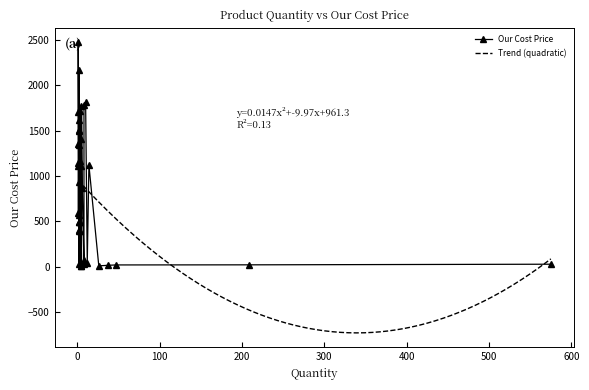

Which label corresponds to the largest value in the chart?

1